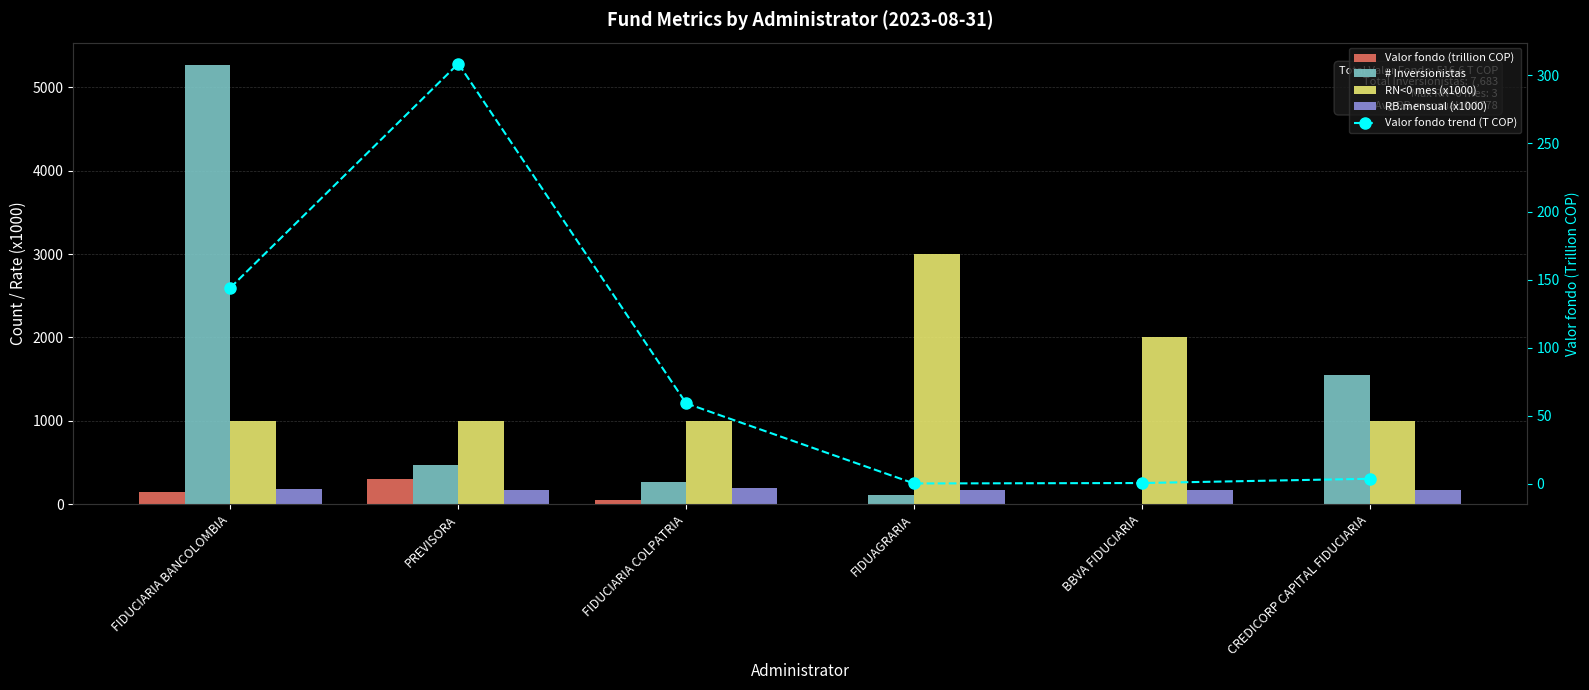

Reading left to right, transcribe all the data shown in this chart.

Valor fondo (trillion COP): FIDUCIARIA BANCOLOMBIA=144.1	PREVISORA=308.6	FIDUCIARIA COLPATRIA=59.1	FIDUAGRARIA=0.3	BBVA FIDUCIARIA=0.6	CREDICORP CAPITAL FIDUCIARIA=3.8
# Inversionistas: FIDUCIARIA BANCOLOMBIA=5269.0	PREVISORA=475.0	FIDUCIARIA COLPATRIA=274.0	FIDUAGRARIA=113.0	BBVA FIDUCIARIA=5.0	CREDICORP CAPITAL FIDUCIARIA=1547.0
RN<0 mes (x1000): FIDUCIARIA BANCOLOMBIA=1000.0	PREVISORA=1000.0	FIDUCIARIA COLPATRIA=1000.0	FIDUAGRARIA=3000.0	BBVA FIDUCIARIA=2000.0	CREDICORP CAPITAL FIDUCIARIA=1000.0
RB.mensual (x1000): FIDUCIARIA BANCOLOMBIA=181.8	PREVISORA=167.3	FIDUCIARIA COLPATRIA=195.3	FIDUAGRARIA=172.9	BBVA FIDUCIARIA=177.8	CREDICORP CAPITAL FIDUCIARIA=171.4
Valor fondo trend (T COP): FIDUCIARIA BANCOLOMBIA=144.1	PREVISORA=308.6	FIDUCIARIA COLPATRIA=59.1	FIDUAGRARIA=0.3	BBVA FIDUCIARIA=0.6	CREDICORP CAPITAL FIDUCIARIA=3.8